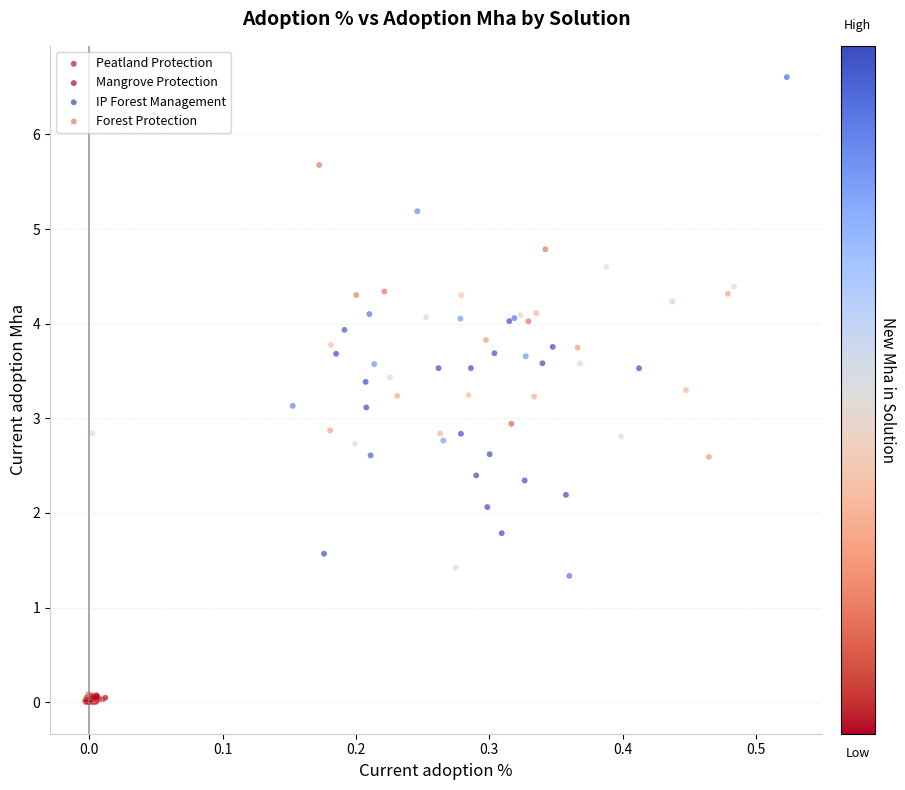

What are all the series names shown in the legend?

Peatland Protection, Mangrove Protection, IP Forest Management, Forest Protection